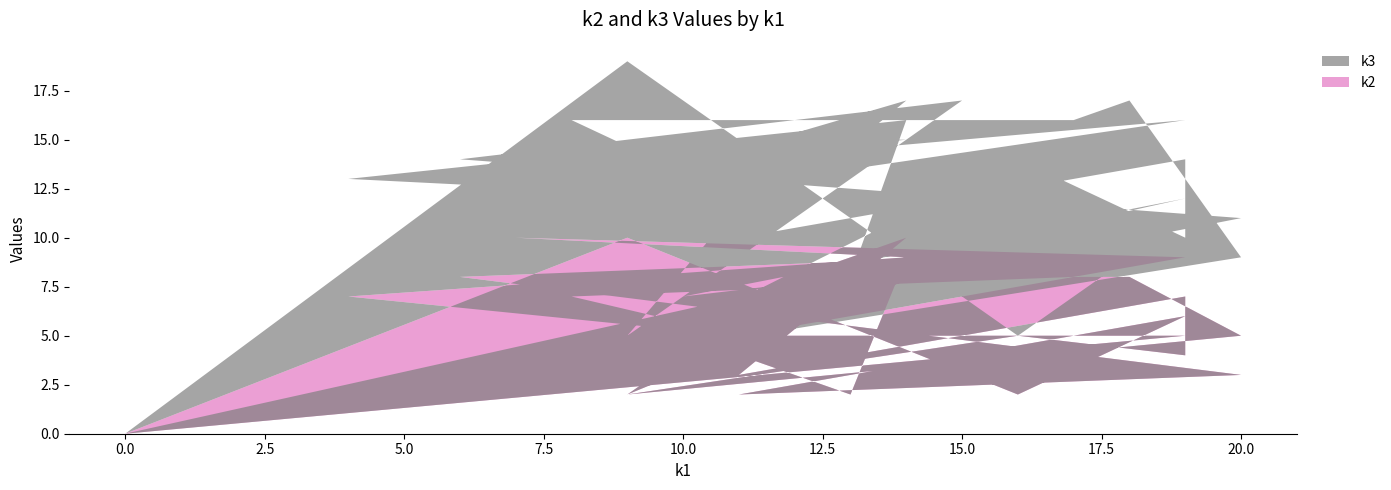

Reading left to right, transcribe all the data shown in this chart.

k2: 0	10	2	6	2	3	8	9	2	8	9	10	9	3	4	10	3	7	4	5	2	5	8	8	7	5	7	9	2	5	5	0
k3: 0	9	3	5	4	8	6	8	3	7	6	3	7	8	8	7	7	7	6	9	2	4	9	8	9	7	6	7	6	2	7	0